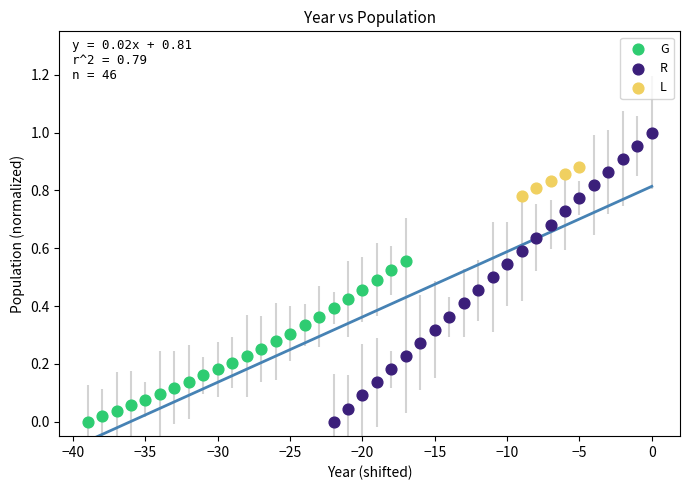

Which series has the widest spread of Y values?

R